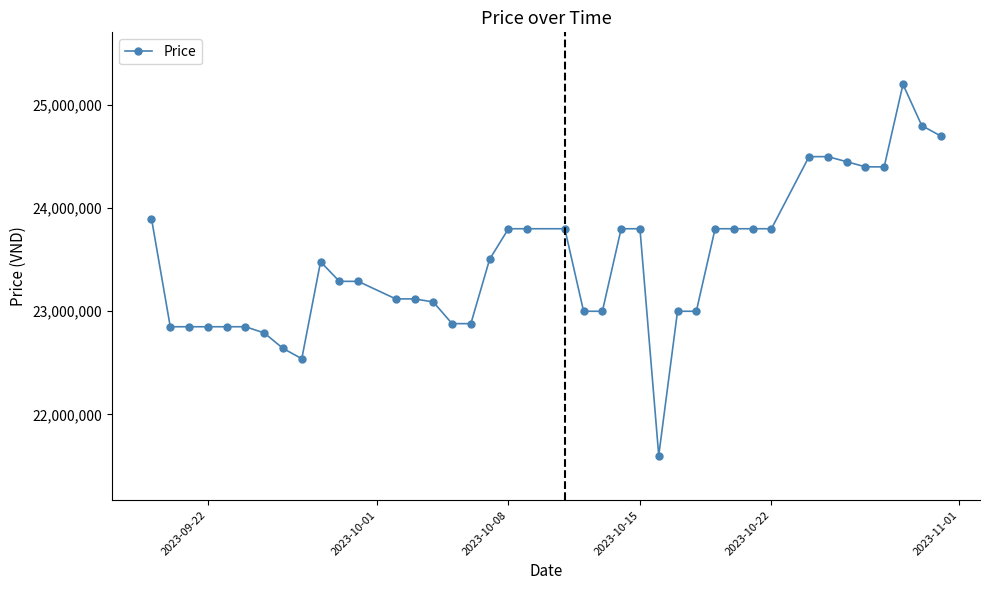

What is the value of the 34th point from the left?

24499000